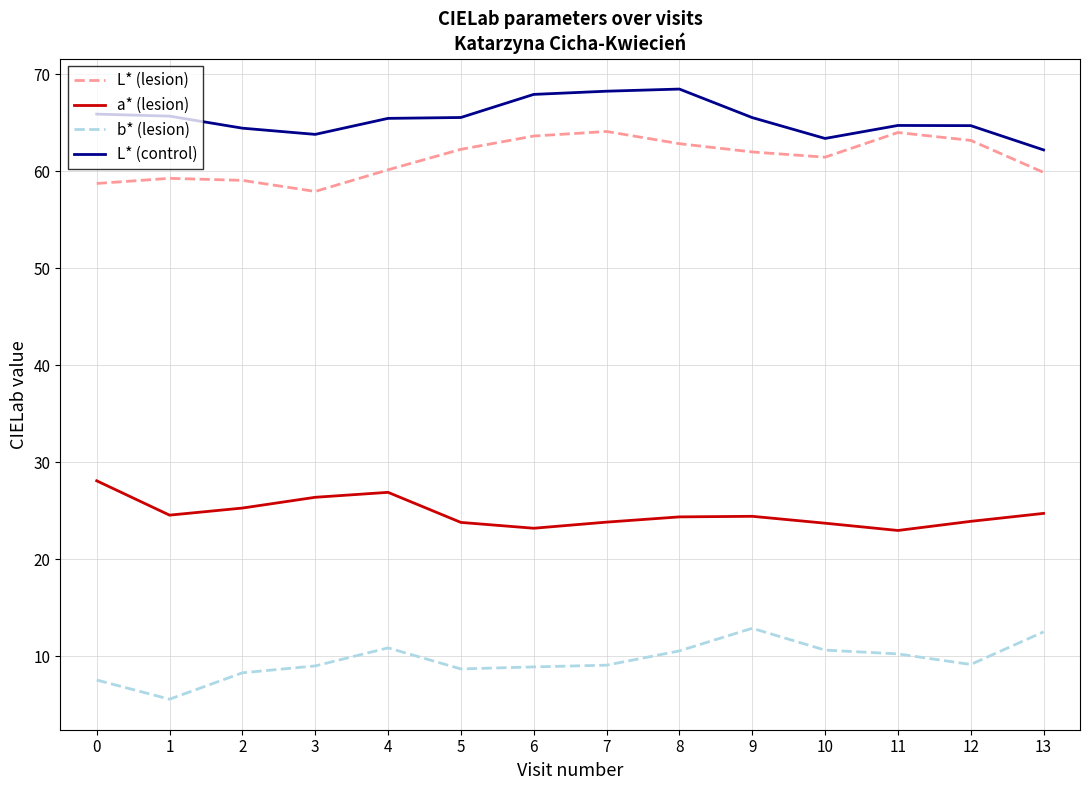

Does the chart display data point markers on the line(s)?

No